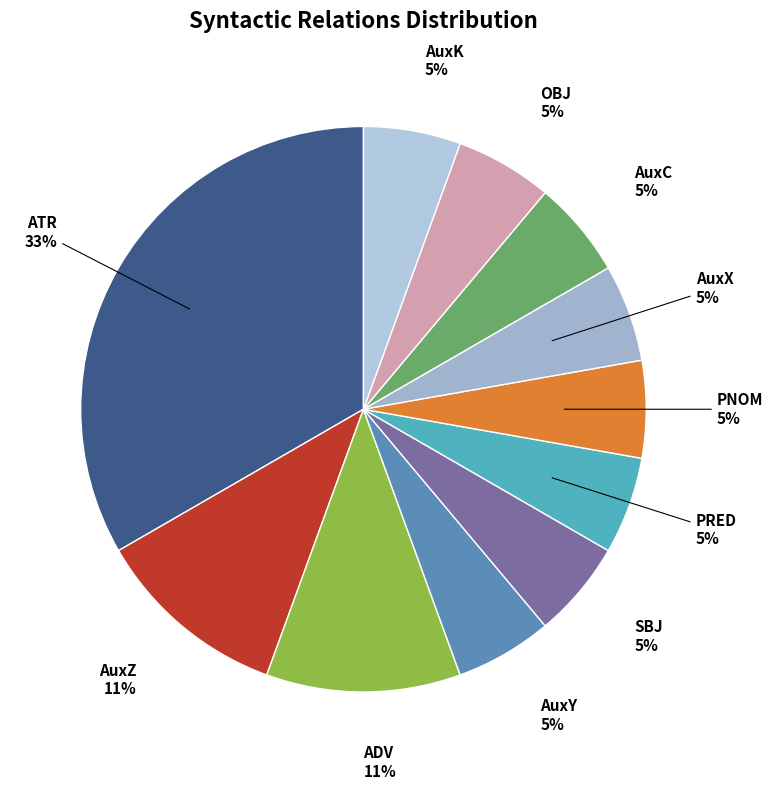

Does OBJ account for over 50% of the chart?

No